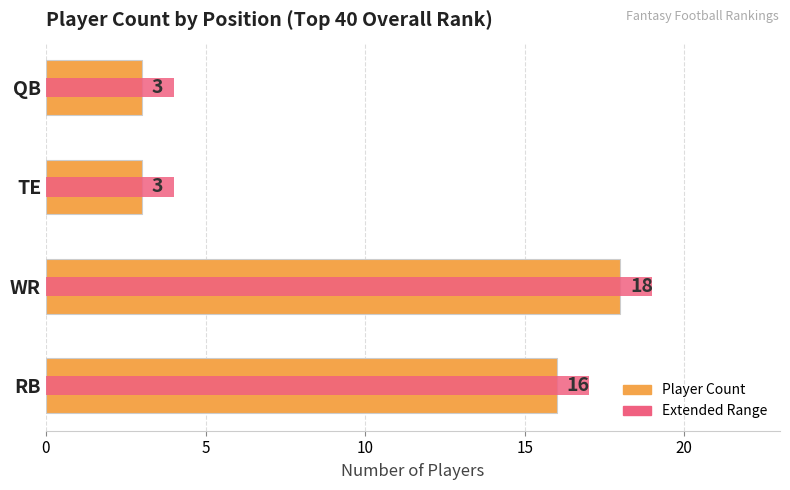

Rank the series at WR from highest to lowest value.

Extended Range, Player Count